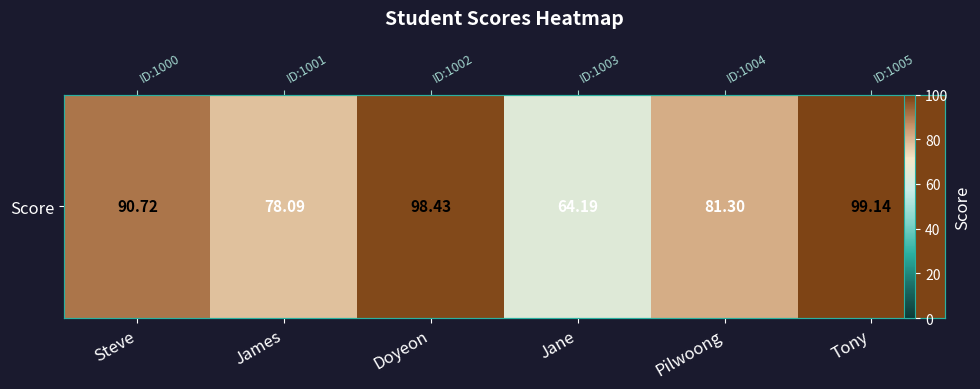

Reading left to right, list all the values displayed in this chart.

90.7	78.1	98.4	64.2	81.3	99.1